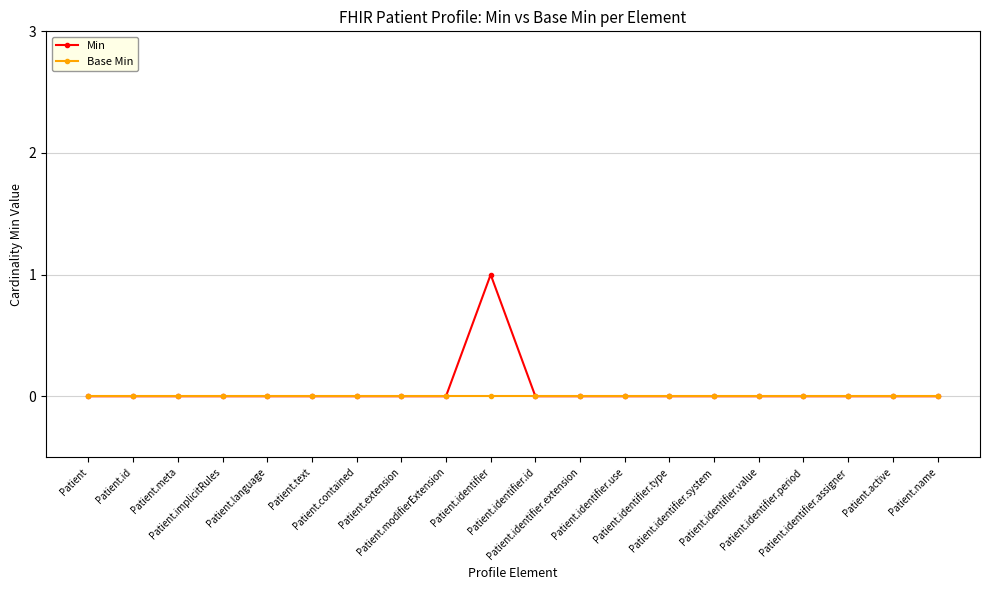

True or false: Min has a value of 1 at Patient.extension.

False